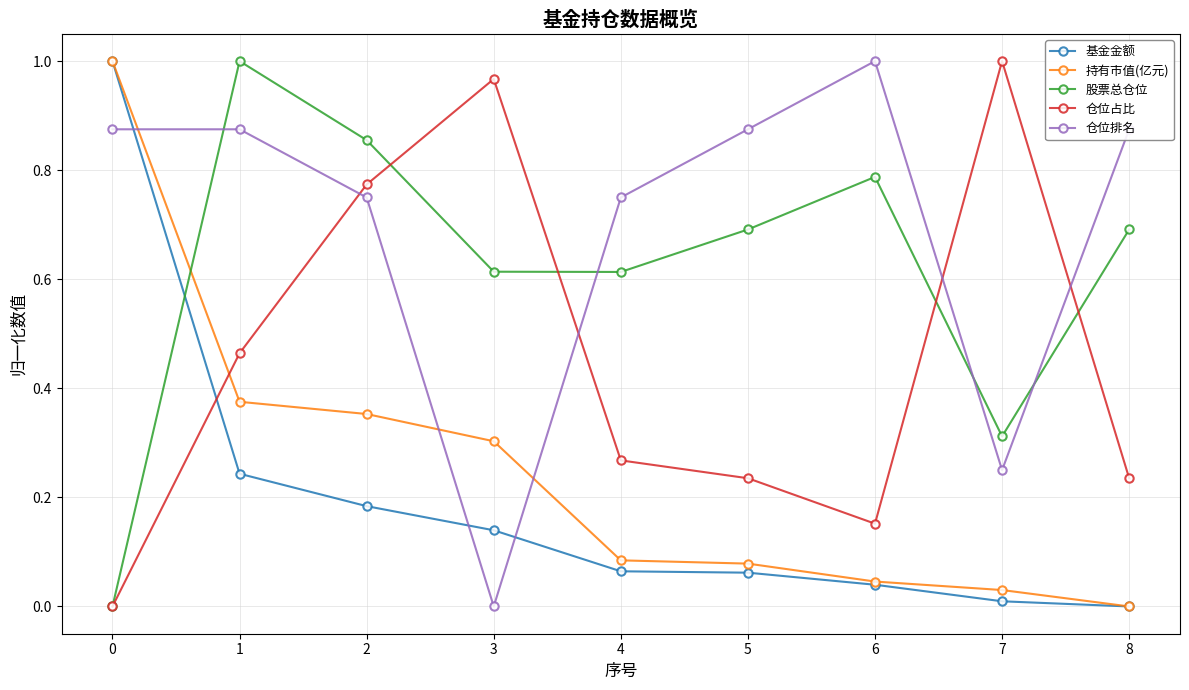

Is the value of 股票总仓位 at 7 greater than the value of 持有市值(亿元) at 8?

Yes